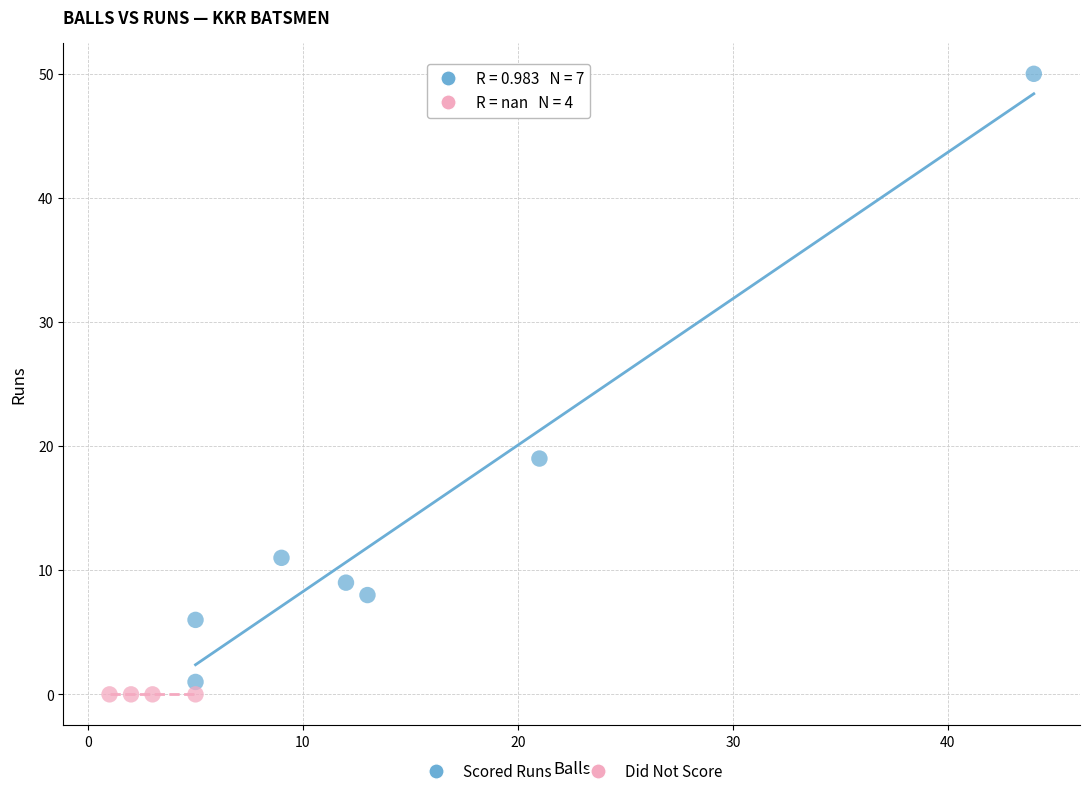

Which series contains the highest Y value?

Scored Runs